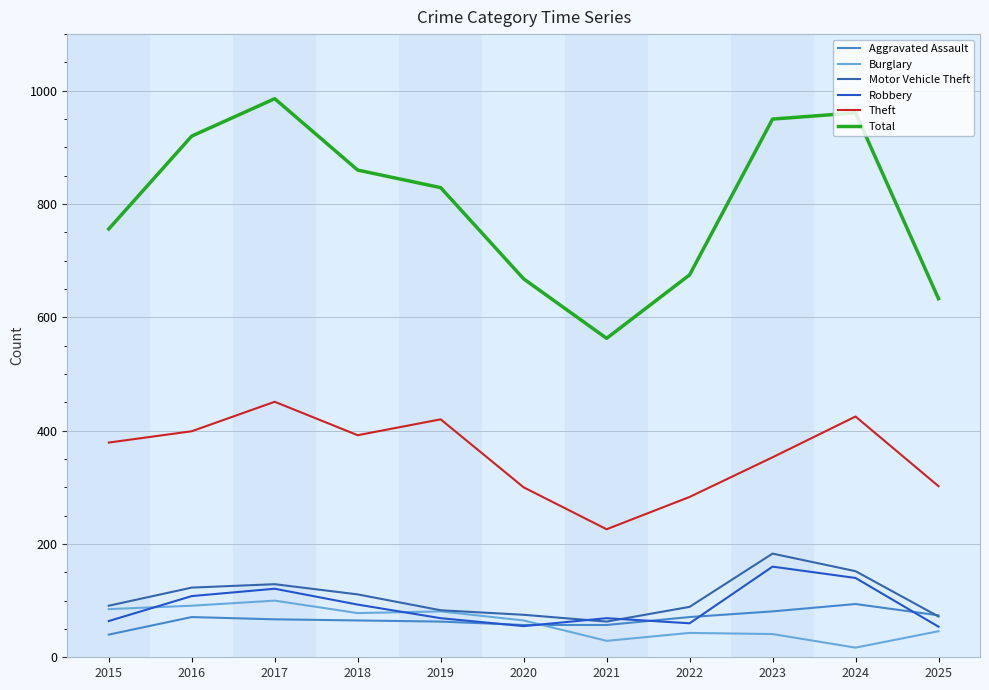

True or false: Motor Vehicle Theft and Total cross at least once.

False